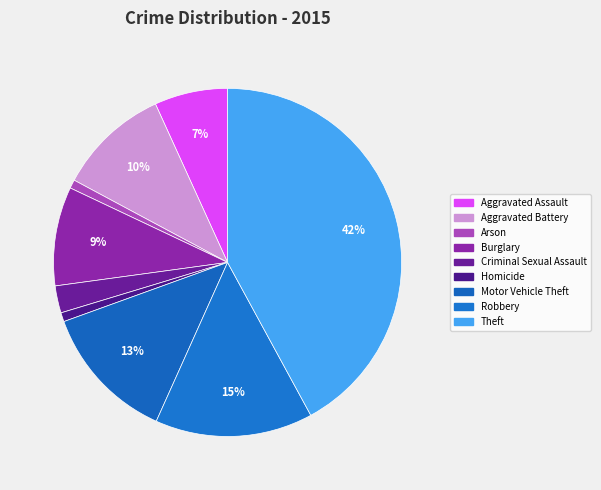

Count the number of slices in the pie.

9